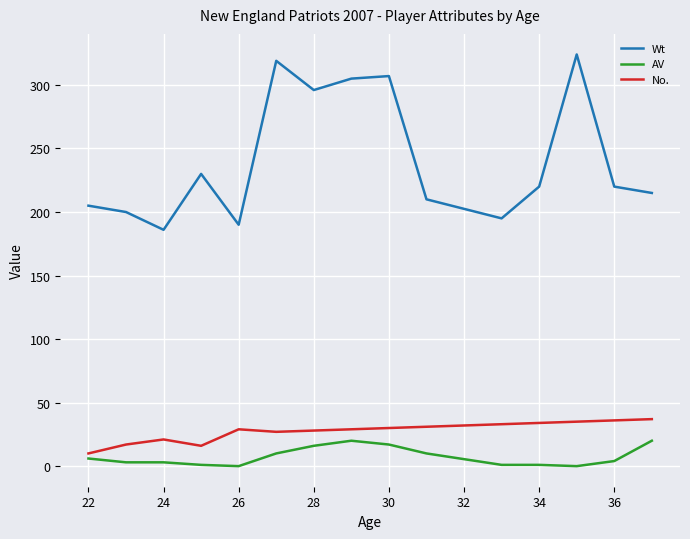

At how many categories does at least one series exceed 10?

15